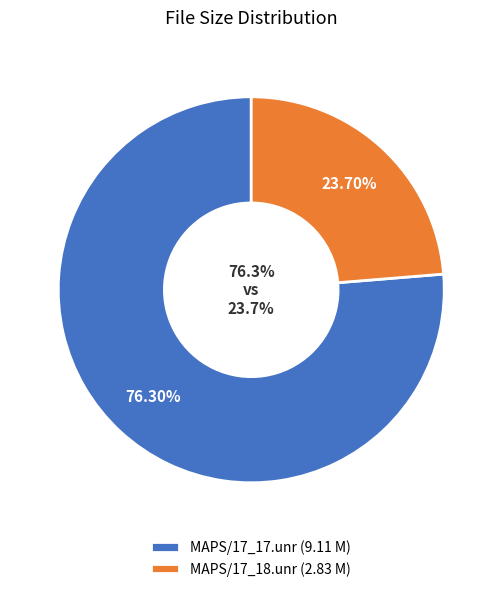

Which category has the smallest portion of the pie?

MAPS/17_18.unr